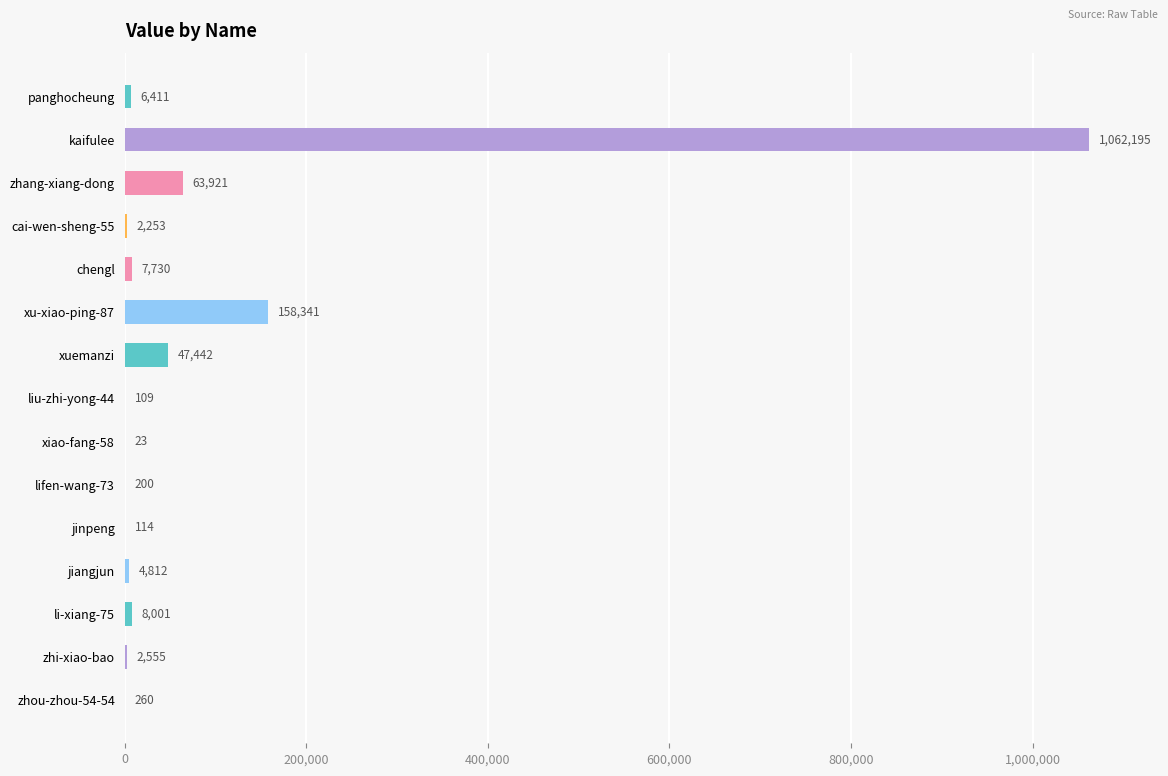

What is the greatest value displayed?

1062195